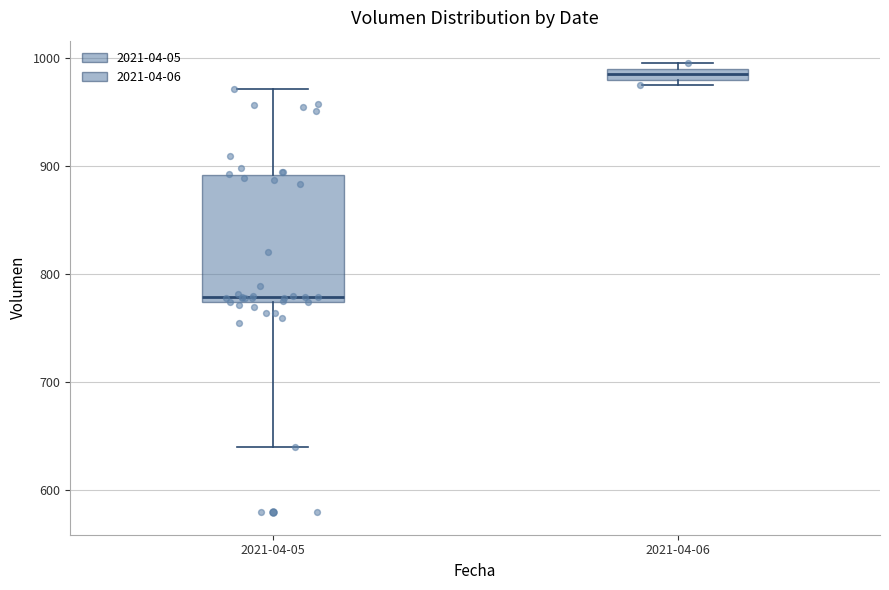

Which box has the highest median line?

2021-04-06